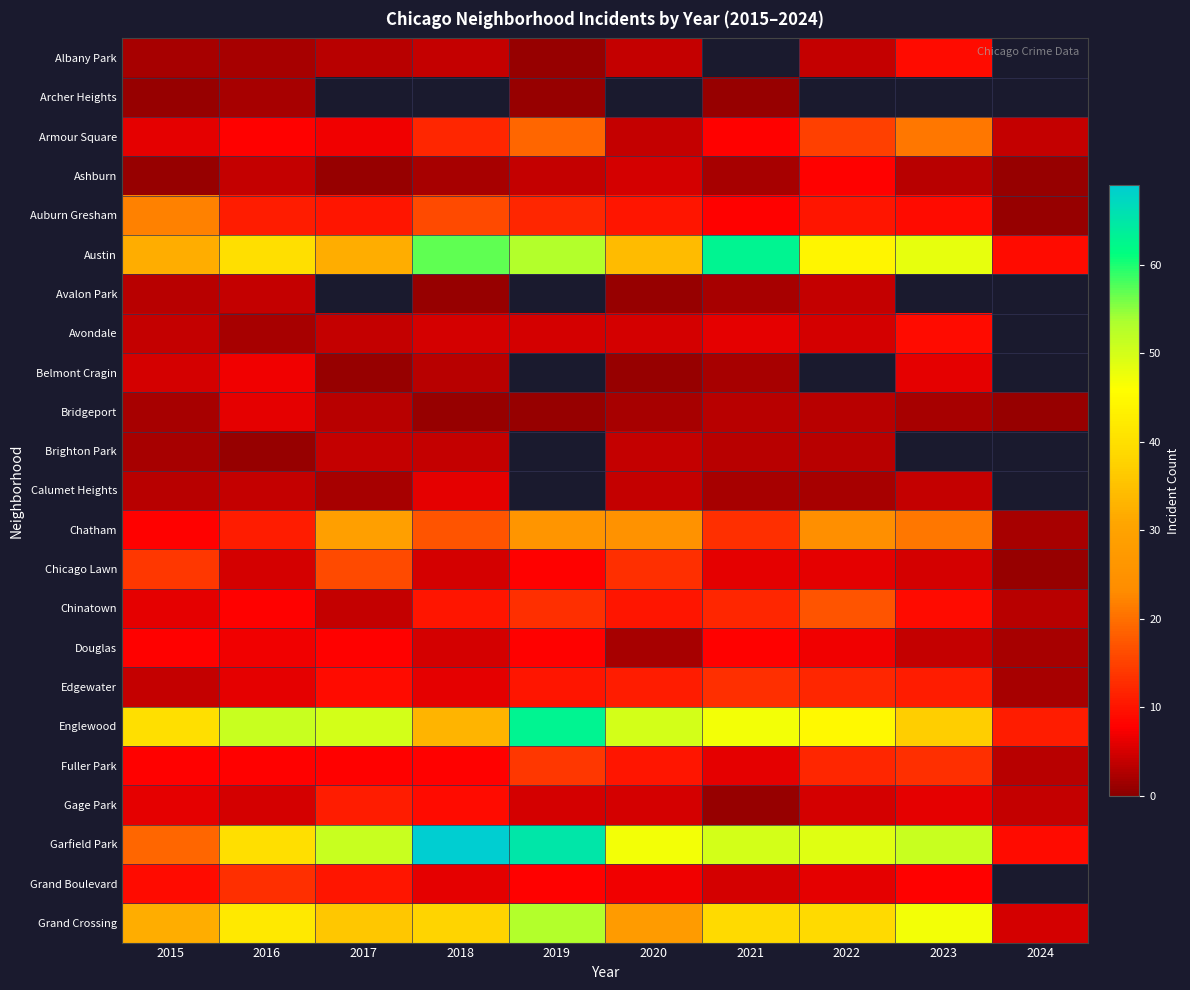

Rank the series by their maximum value, from highest to lowest.

Garfield Park, Austin, Englewood, Grand Crossing, Chatham, Auburn Gresham, Armour Square, Chinatown, Chicago Lawn, Fuller Park, Edgewater, Grand Boulevard, Gage Park, Albany Park, Avondale, Ashburn, Douglas, Belmont Cragin, Bridgeport, Calumet Heights, Avalon Park, Brighton Park, Archer Heights